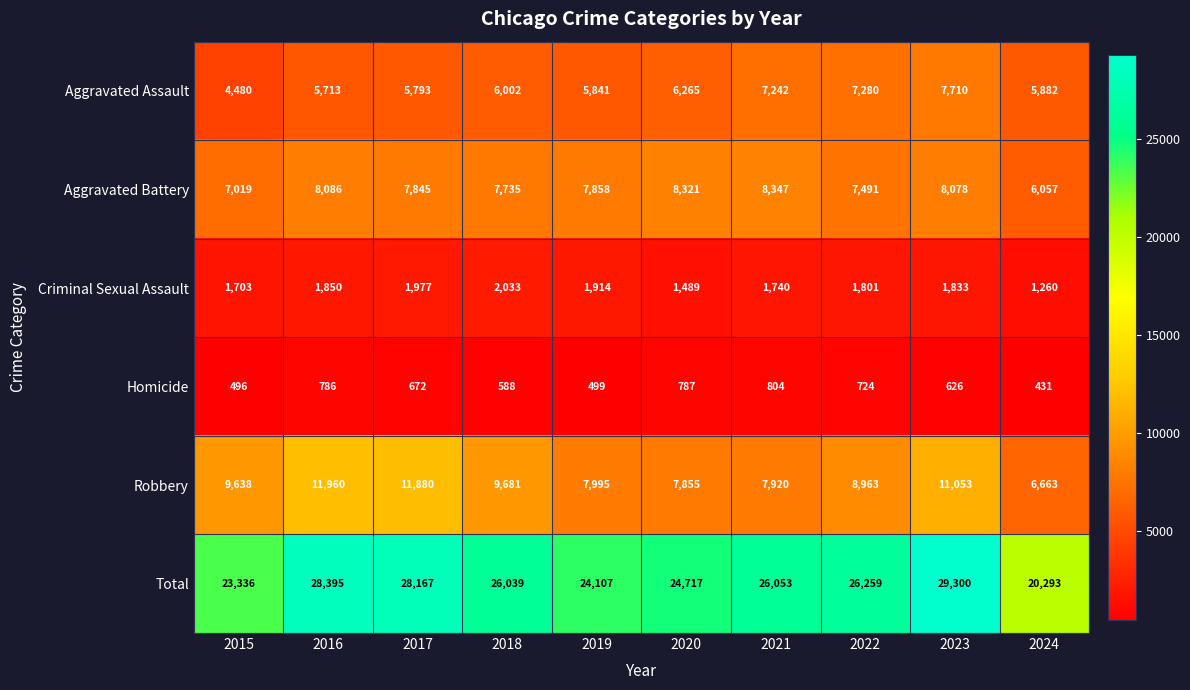

Where does the Aggravated Battery series first go above 7858?

2016